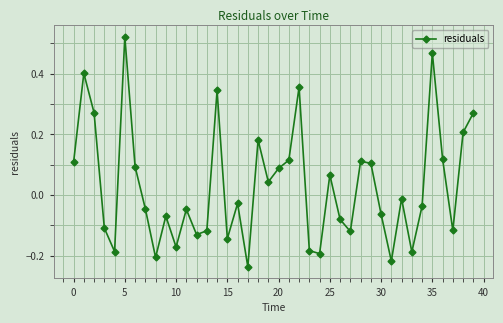

What is the sum of all values?

1.2